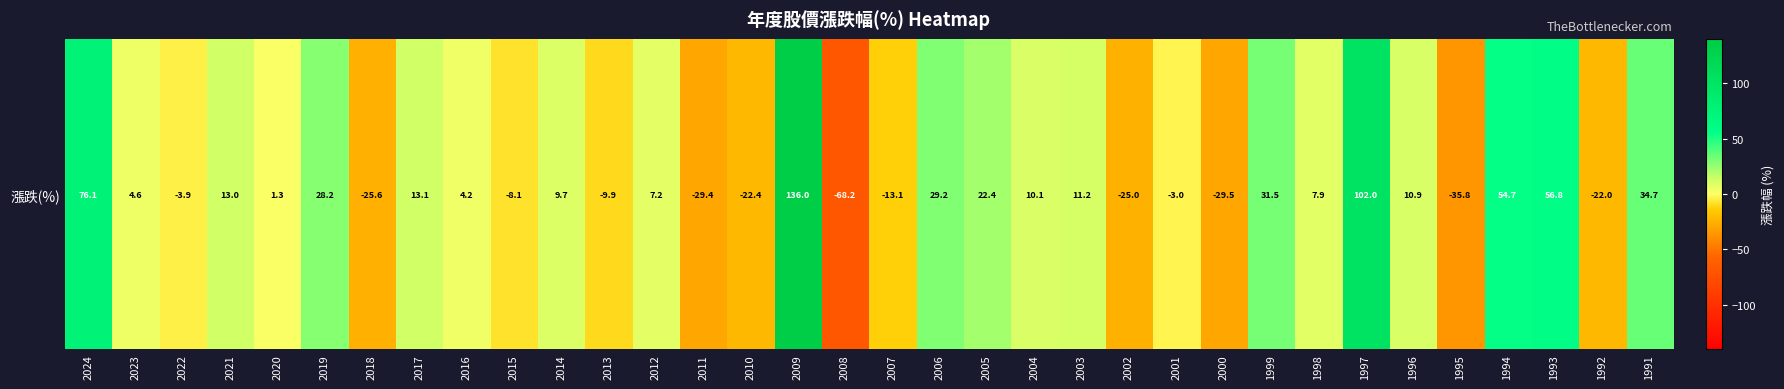

List the labels in order of value, smallest first.

2008, 1995, 2000, 2011, 2018, 2002, 2010, 1992, 2007, 2013, 2015, 2022, 2001, 2020, 2016, 2023, 2012, 1998, 2014, 2004, 1996, 2003, 2021, 2017, 2005, 2019, 2006, 1999, 1991, 1994, 1993, 2024, 1997, 2009